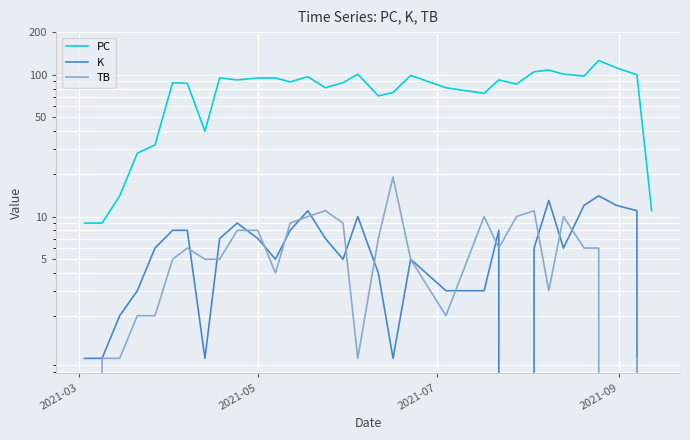

True or false: PC has a value of 142 at 23.

False